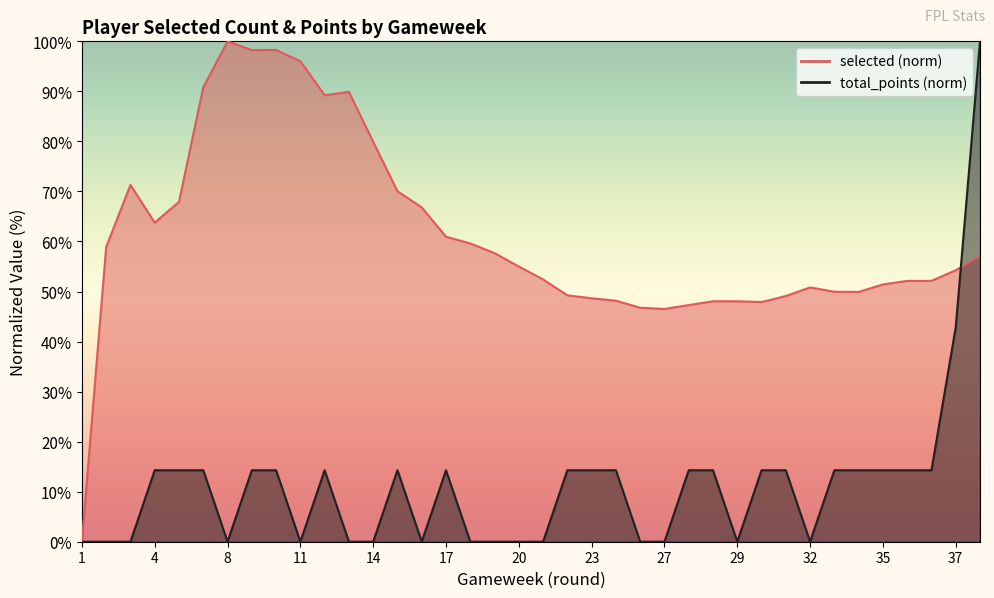

What is the difference between the maximum and minimum values in the total_points (norm) series?

100.0